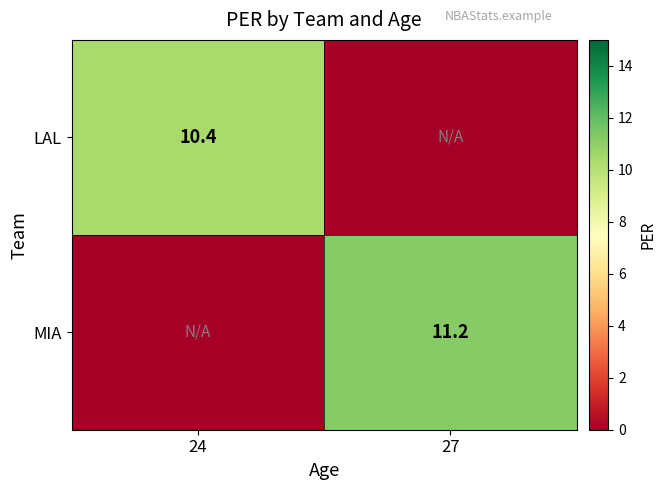

True or false: LAL has a value of 10.4 at 24.

True